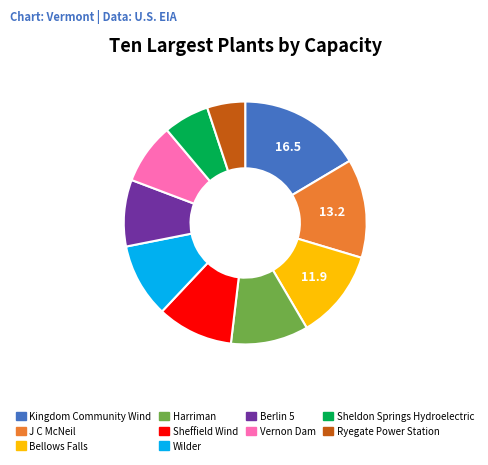

What is the largest slice in the pie chart?

Kingdom Community Wind